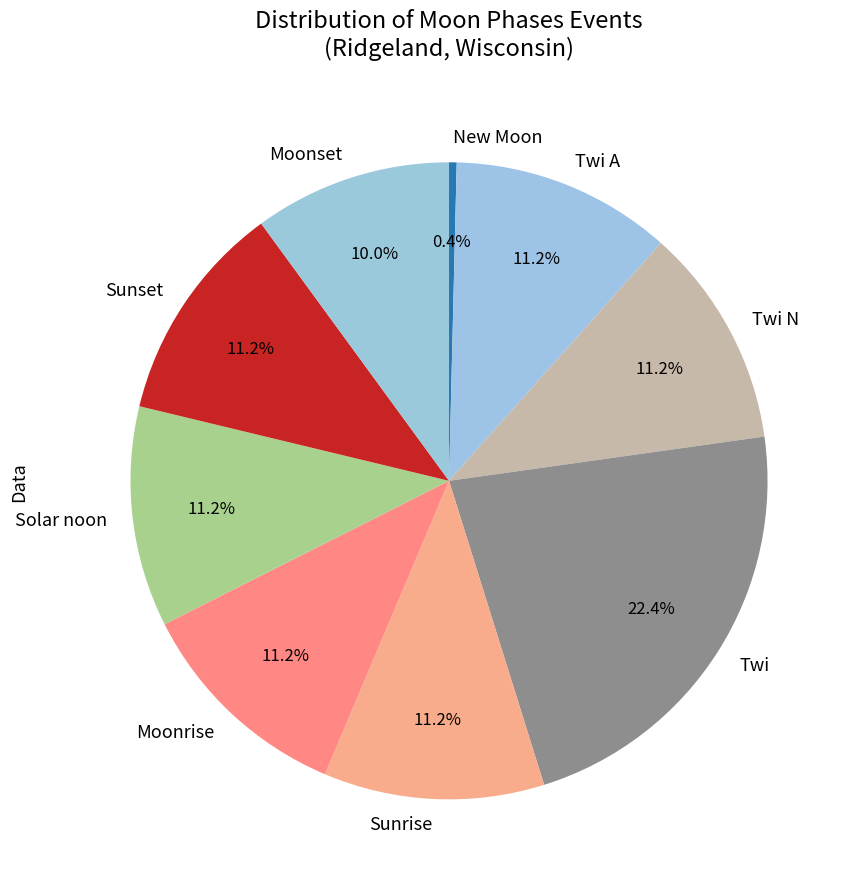

Which slice is the largest?

Twi